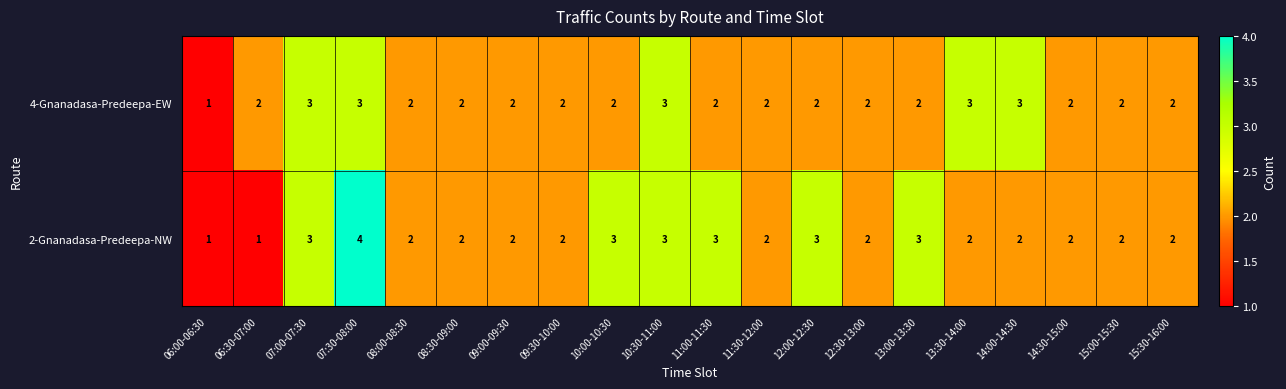

What is the sum of the 4-Gnanadasa-Predeepa-EW values at 10:30-11:00 and 14:30-15:00?

5